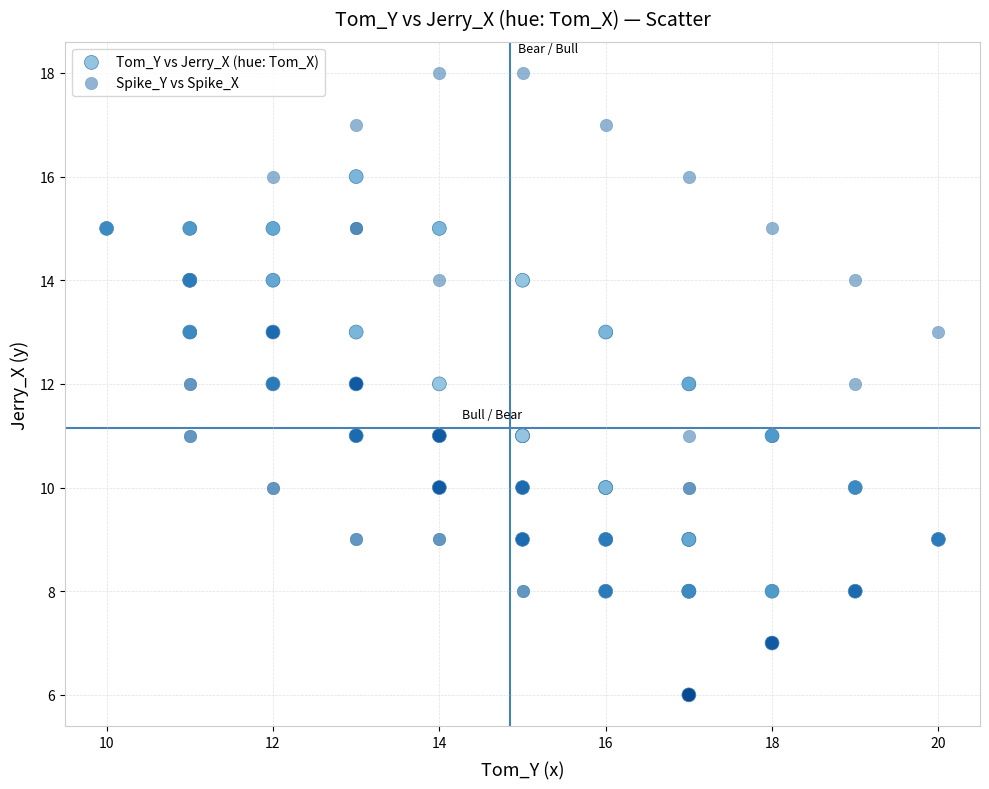

Which series contains the highest Y value?

Spike_Y vs Spike_X